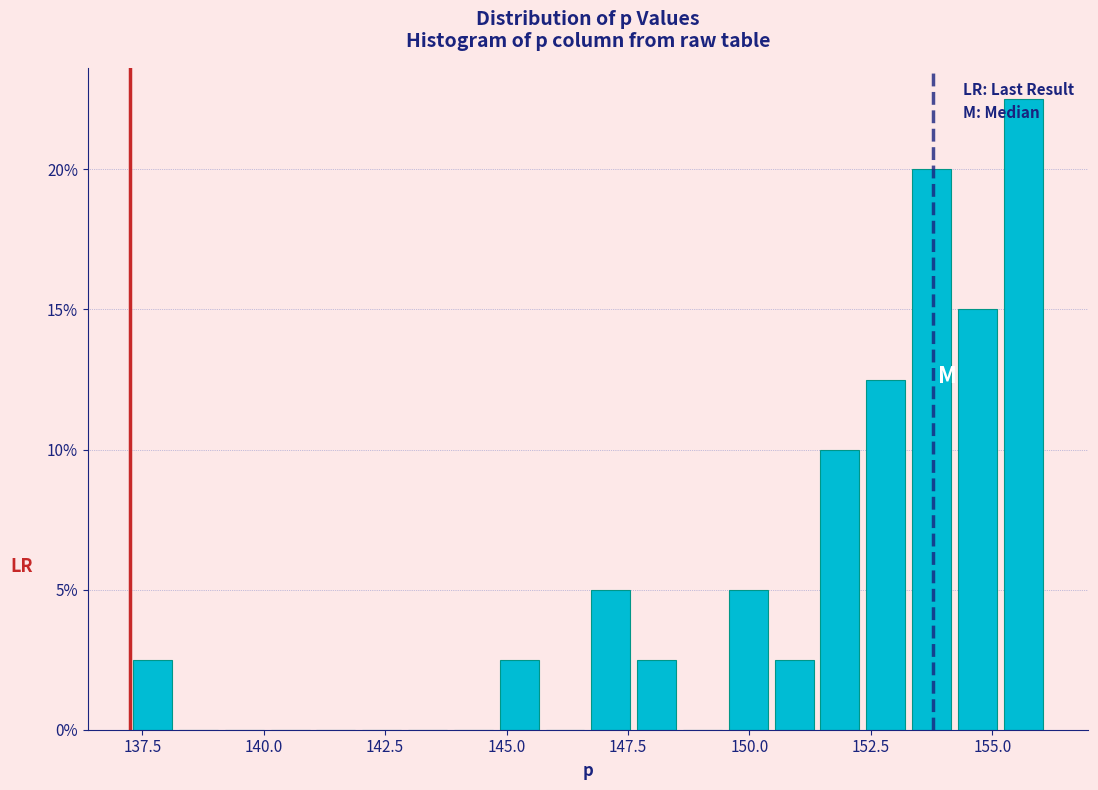

Around what value on the x-axis is the tallest bar? Give the approximate position of its centre, as read against the axis.

155.5